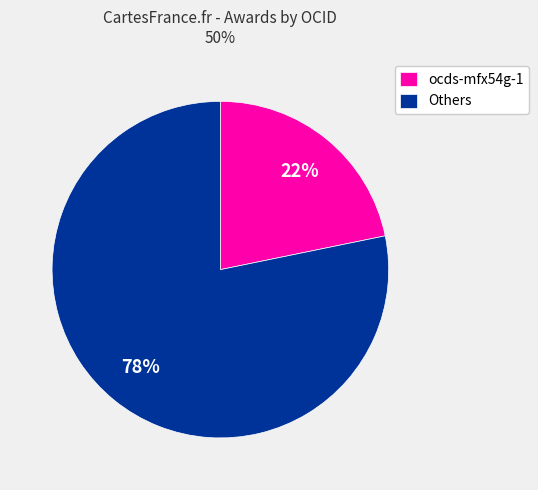

Which slice is the largest?

Others